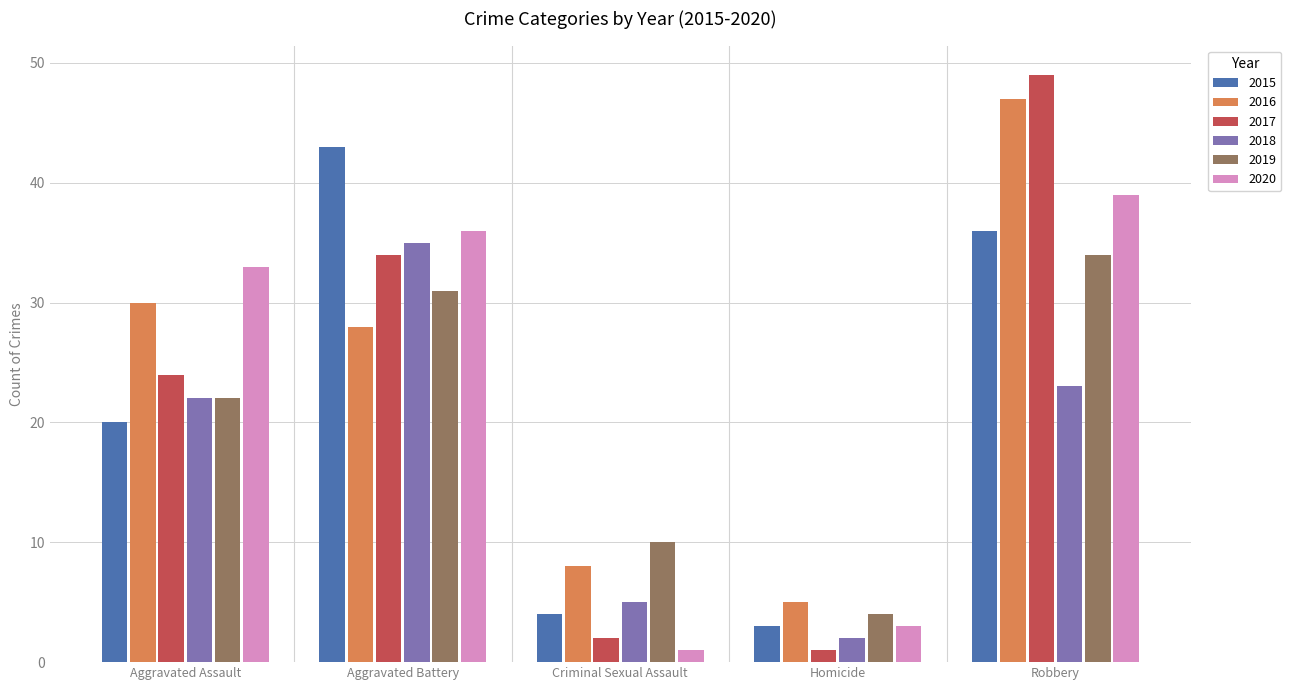

Which series has the largest range (max minus min)?

2017